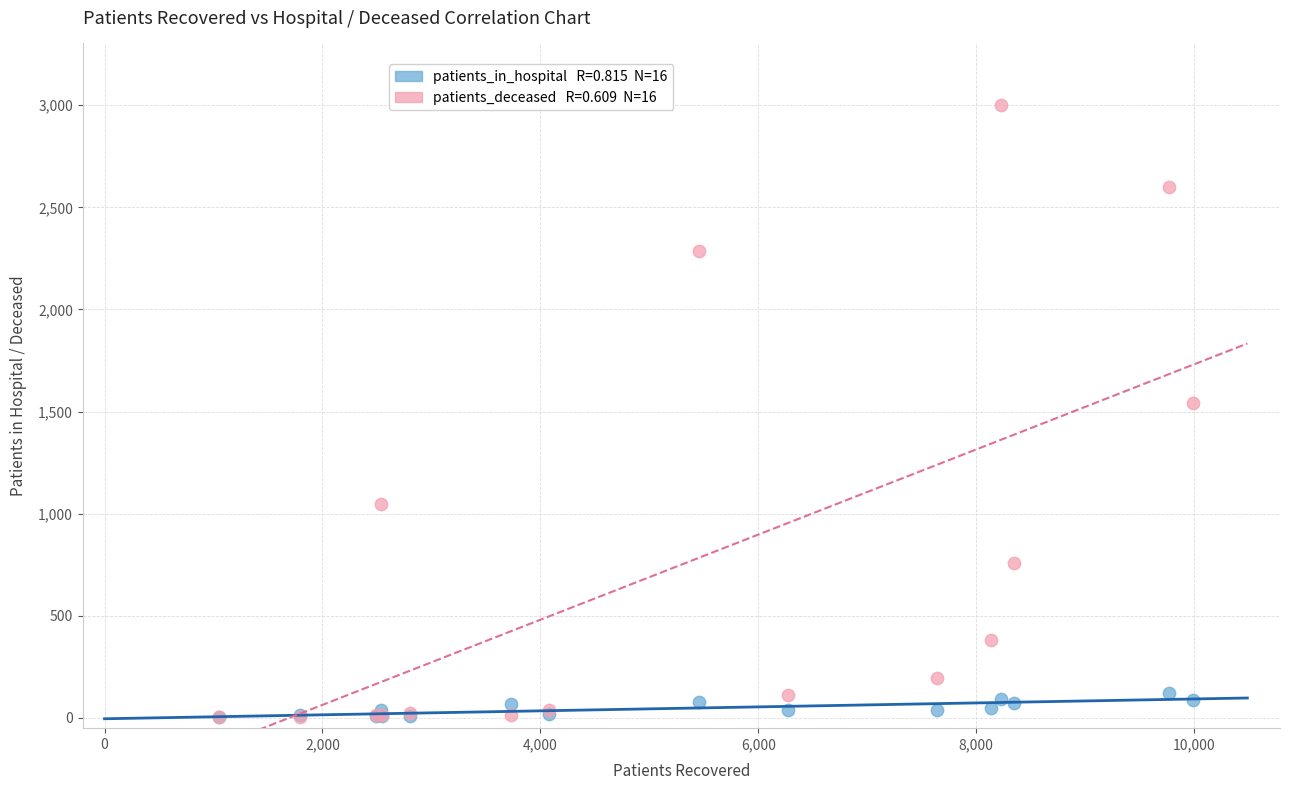

Across all series, what Y value is closest to 1502?

1540